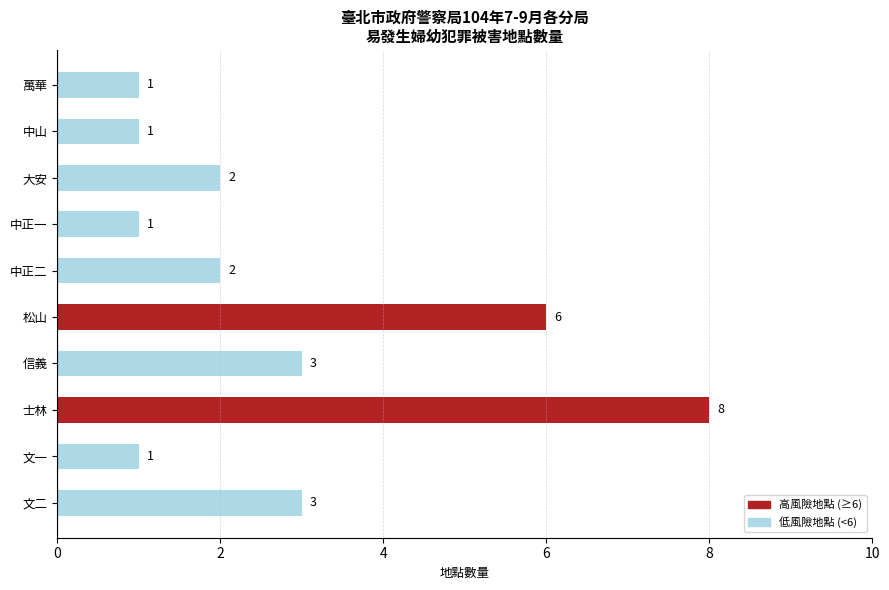

What is the smallest value displayed?

1